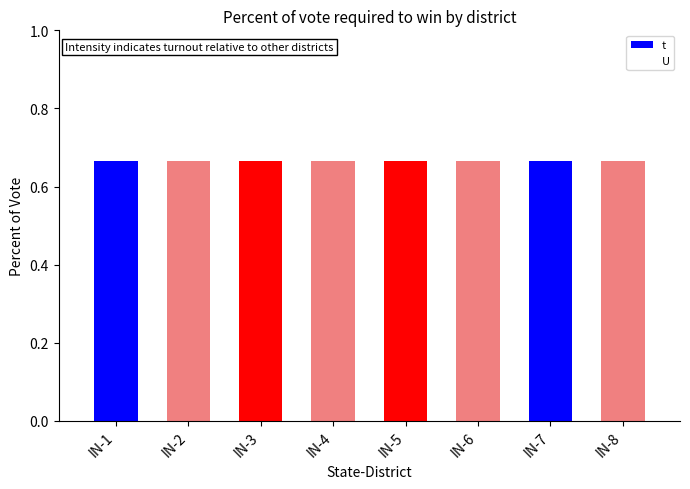

Rank the series at IN-3 from lowest to highest value.

U, t